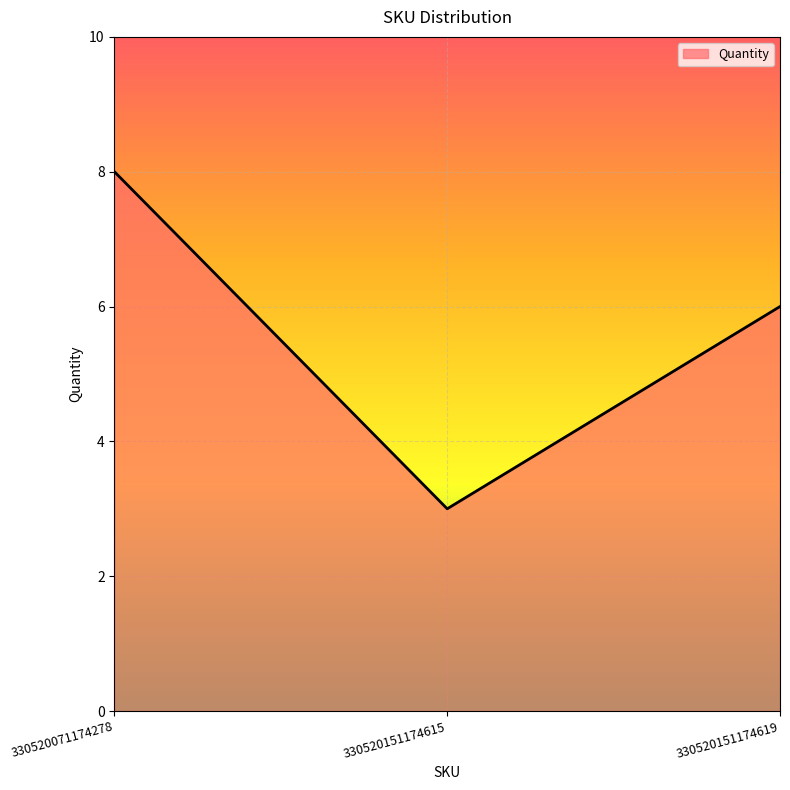

Count the values in the range 3 to 8.

3